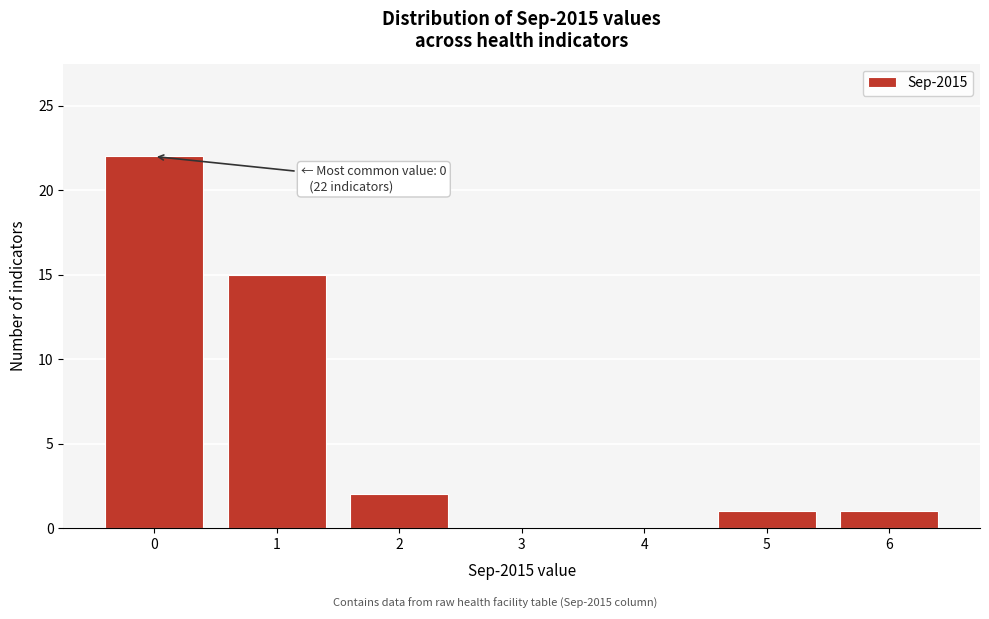

Reading left to right, what are all the values shown in this chart?

0=22	1=15	2=2	3=0	4=0	5=1	6=1